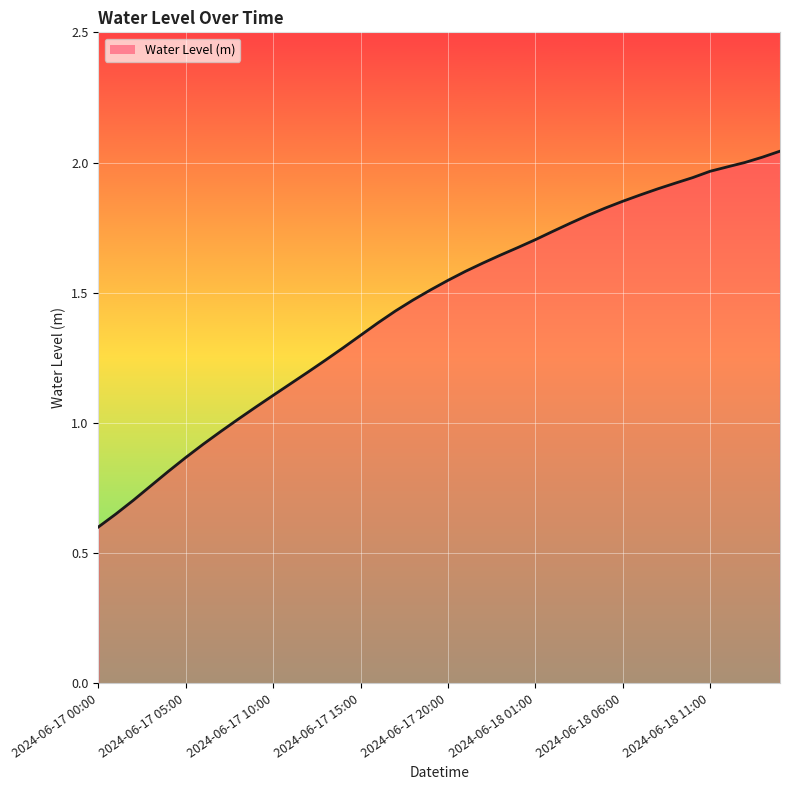

What is the minimum value shown in the chart?

0.6